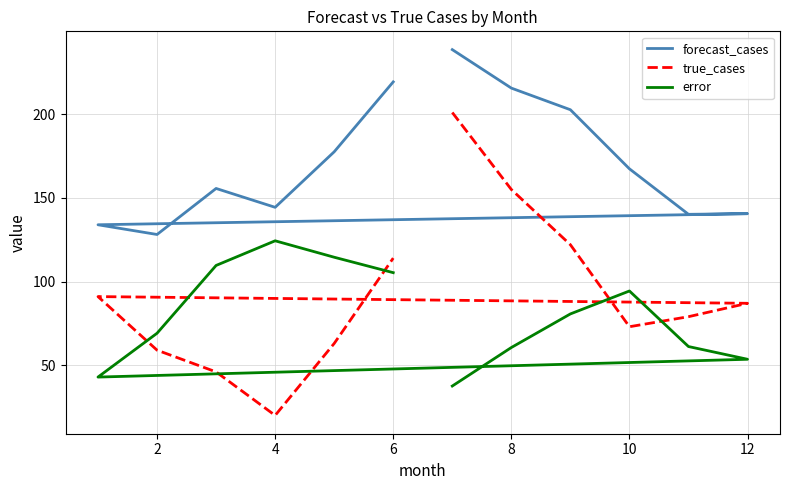

Which series has the widest spread of values?

true_cases